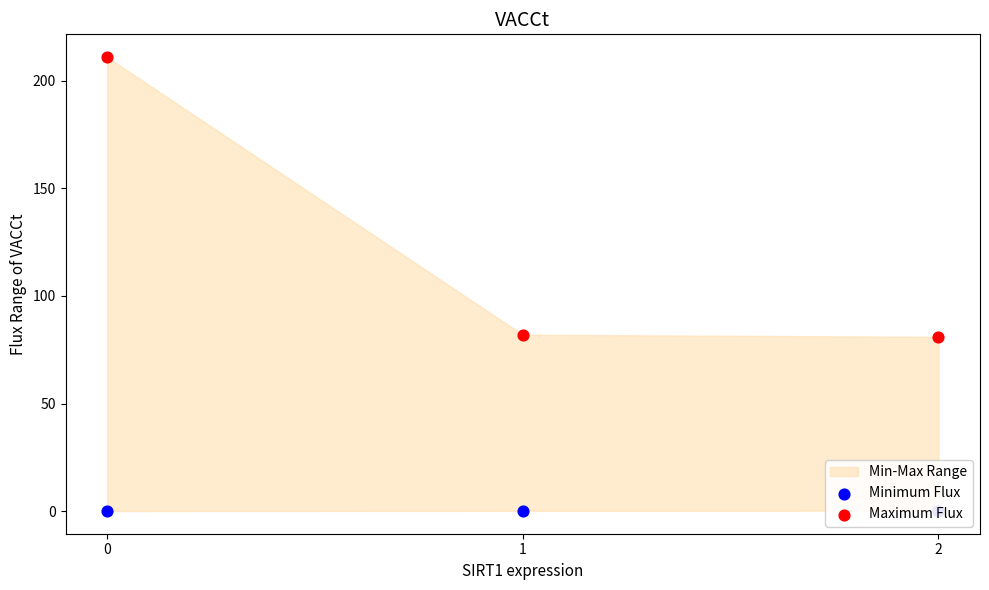

Is the value of Minimum Flux at 1 greater than the value of Maximum Flux at 0?

No